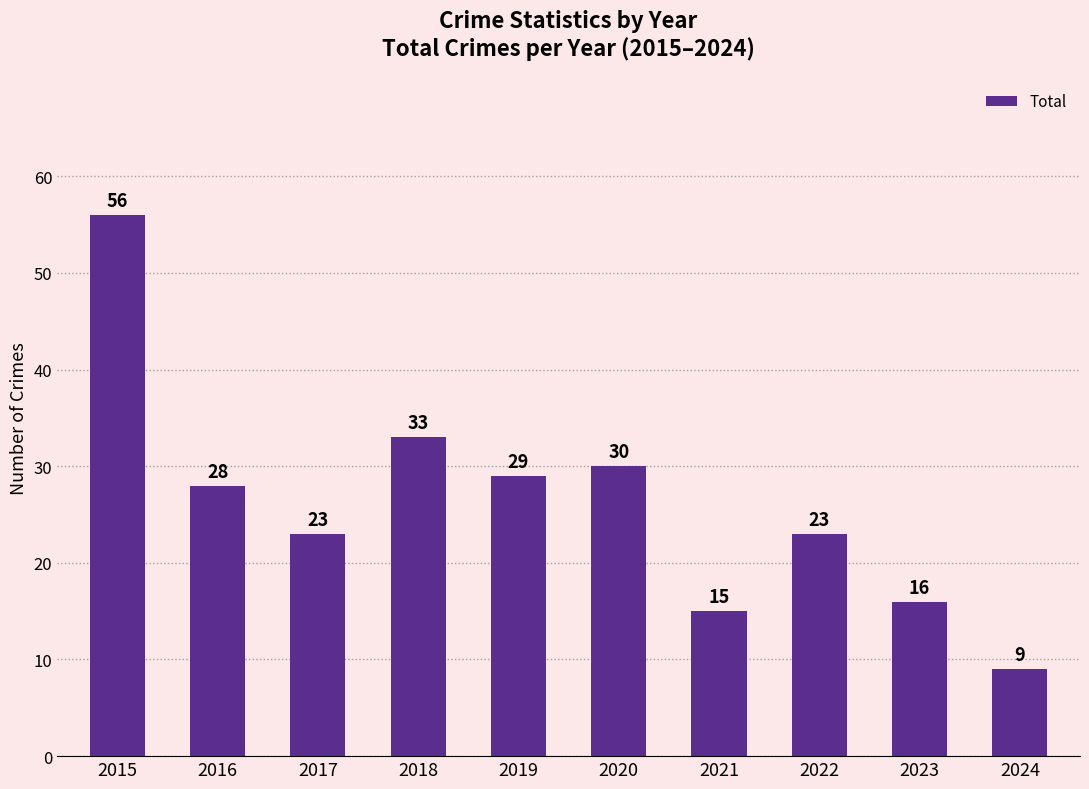

How many values are below 28?

5